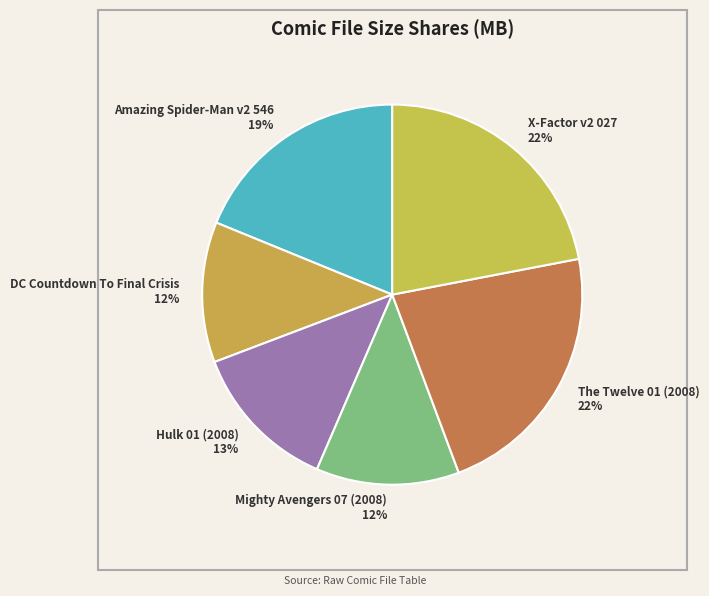

Does any single category account for the majority?

No